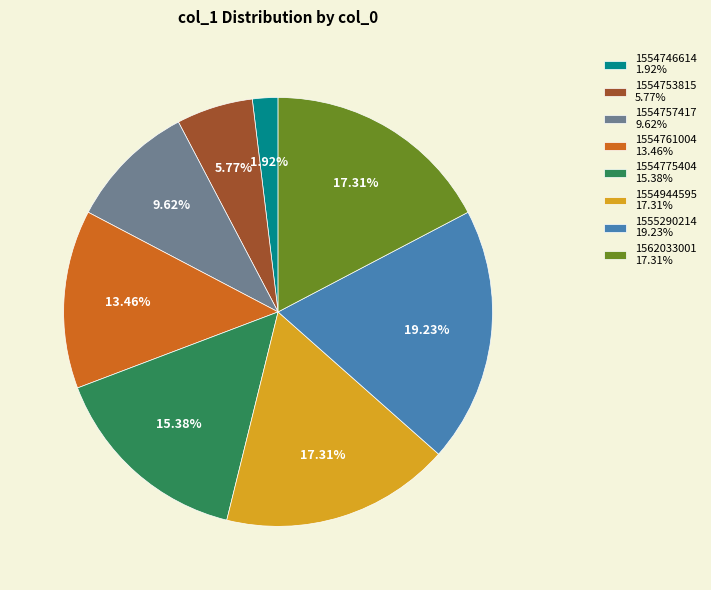

Does 1562033001 17.31% represent more than half of the total?

No